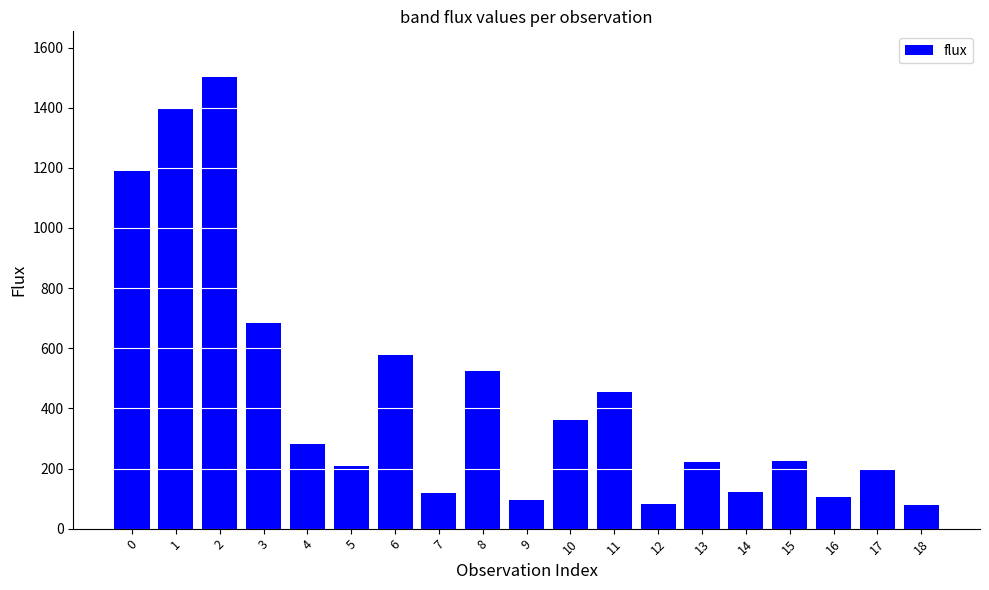

What is the change in value from 6 to 7?

-459.0